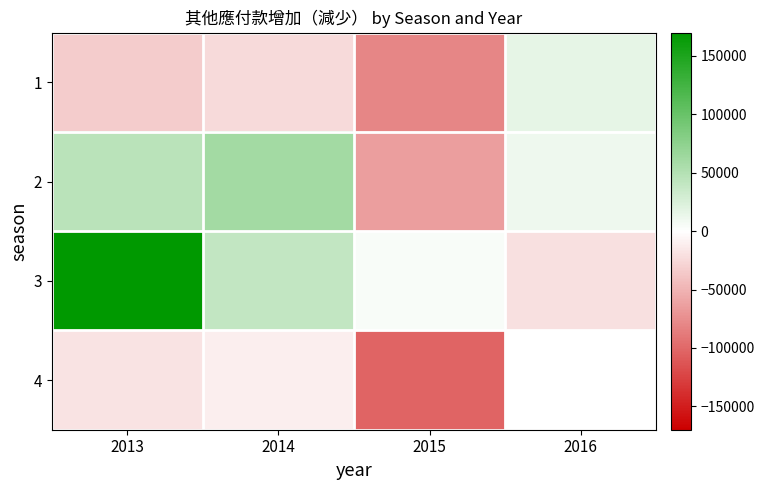

What is the difference between the highest and lowest values at 2016?

37821.0